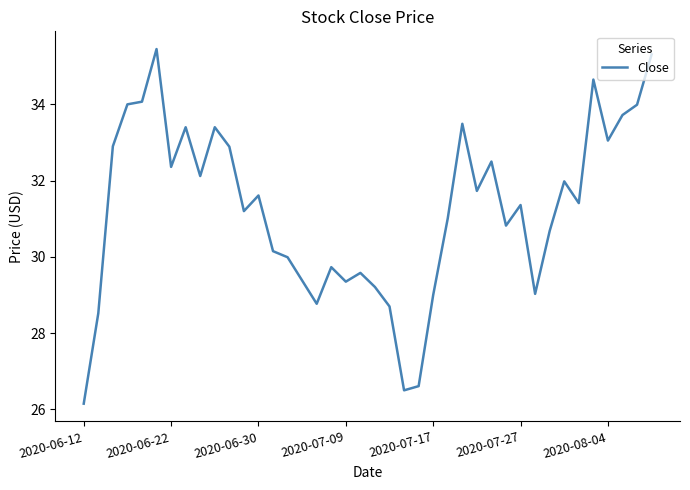

What is the difference between the maximum and minimum values?

9.3